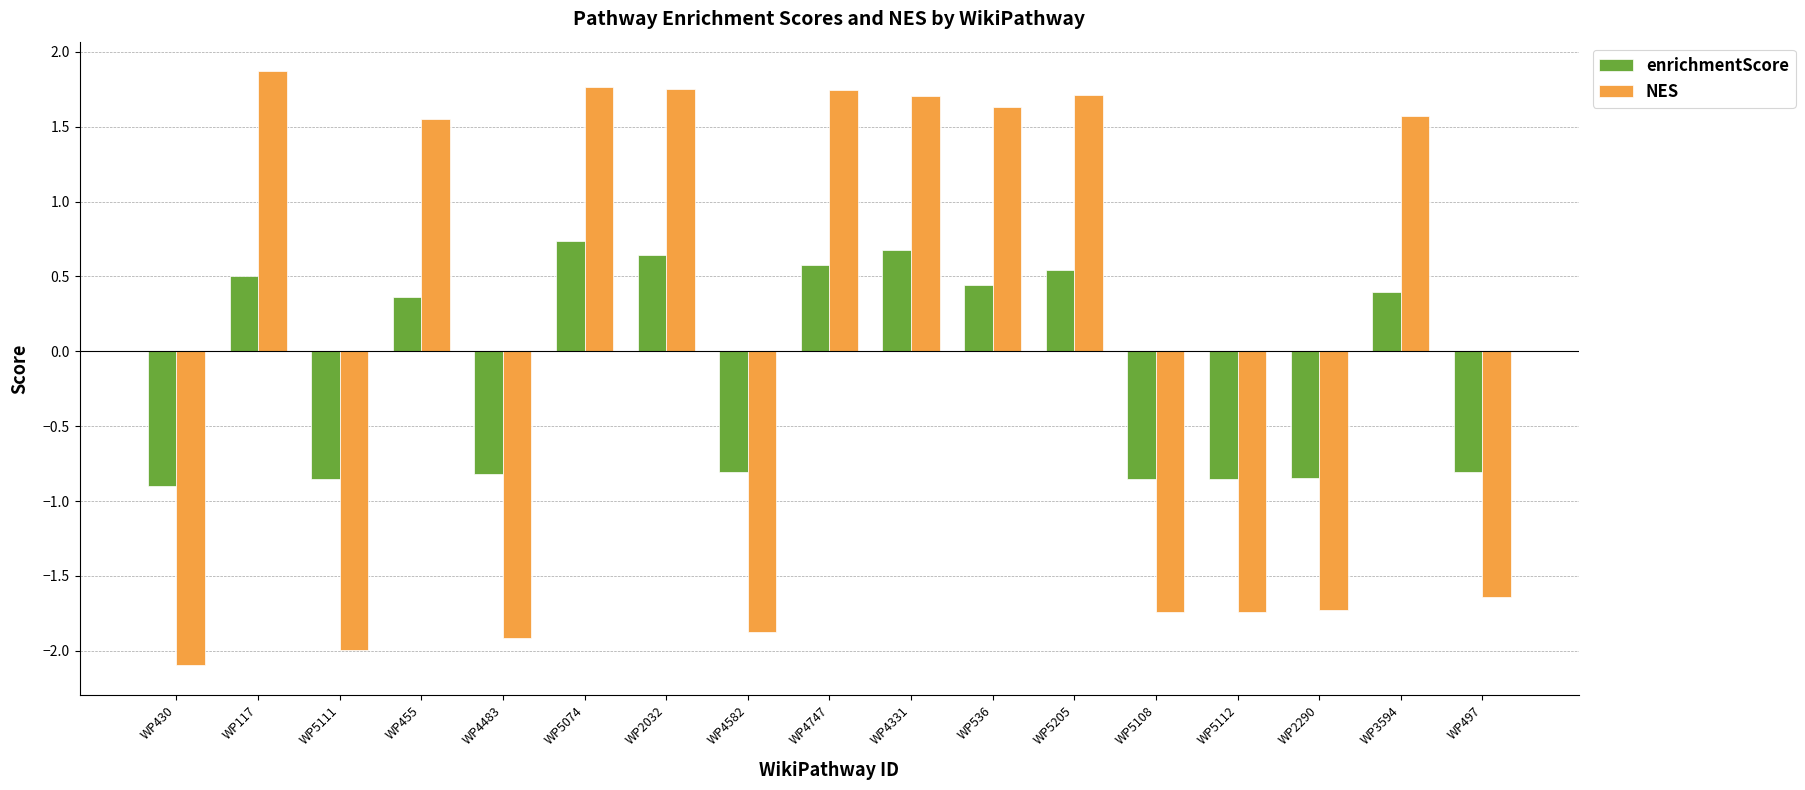

What is the label of the 12th bar from the right?

WP5074